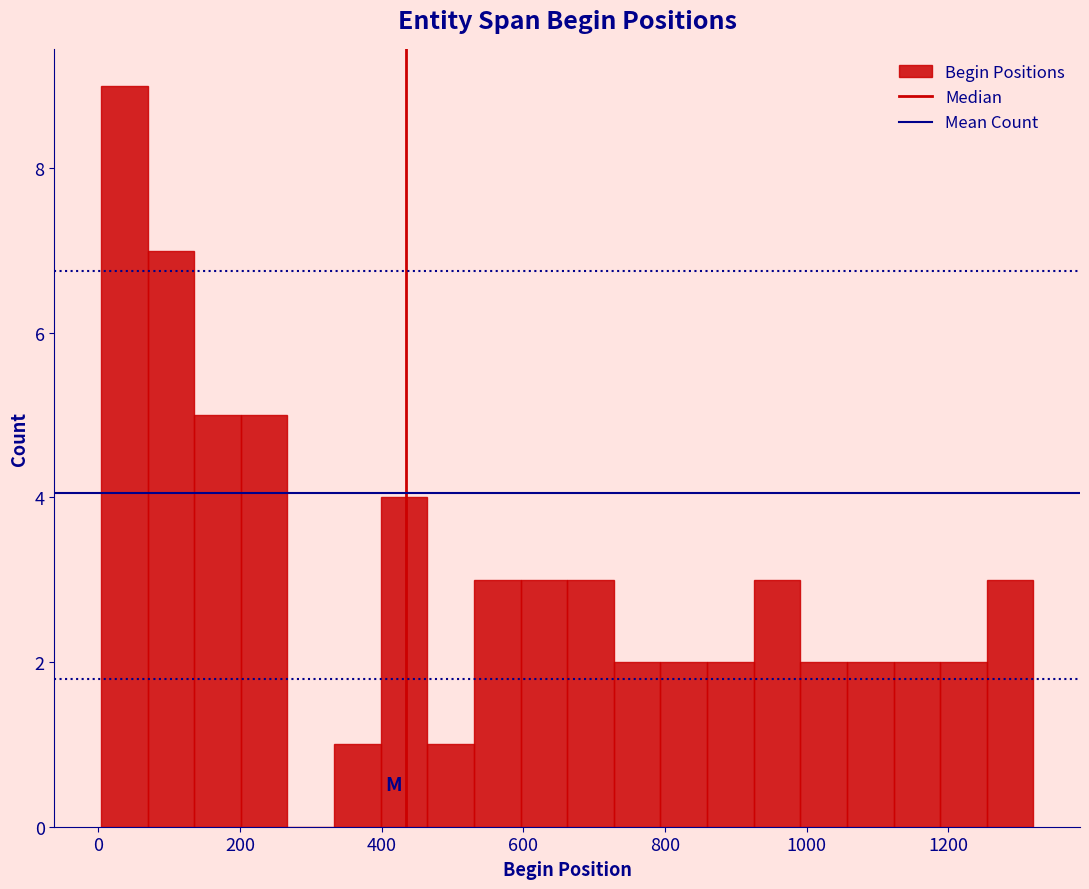

Read against the x-axis, roughly where is the centre of the tallest bar?

40